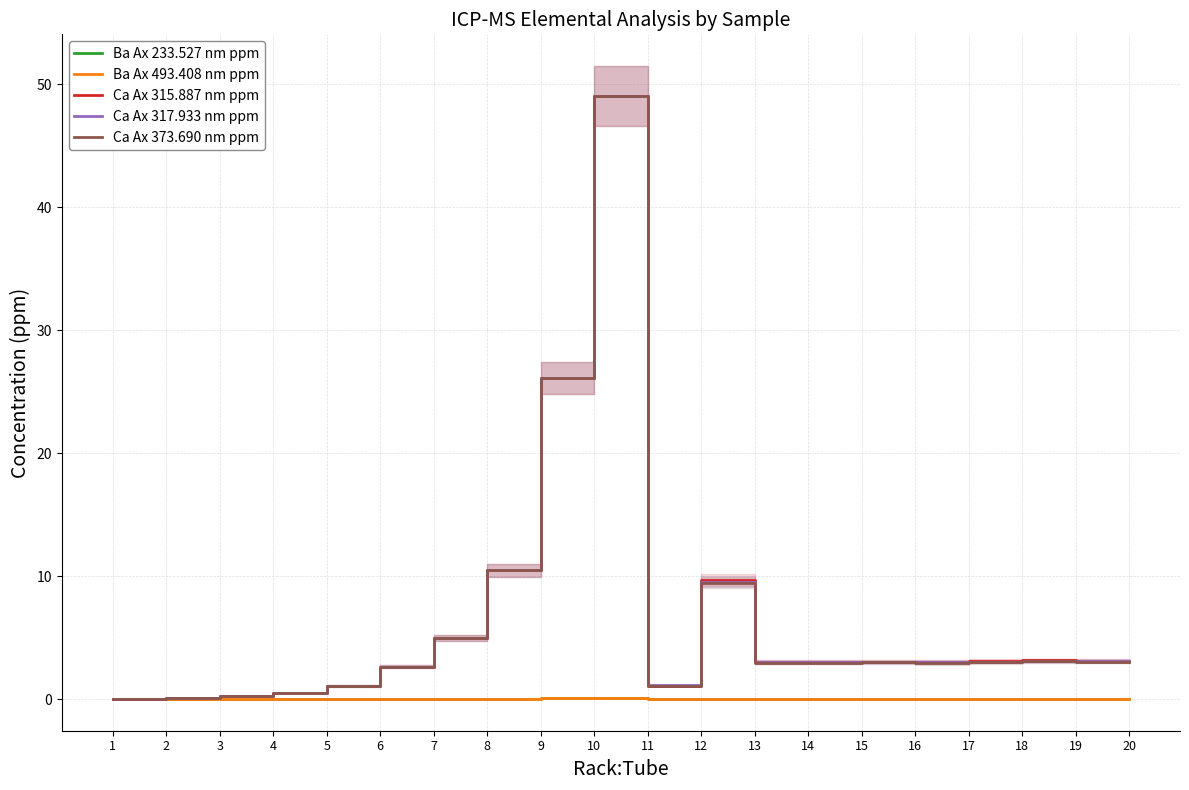

True or false: Ca Ax 373.690 nm ppm has more than 2 points higher than both neighbors.

True